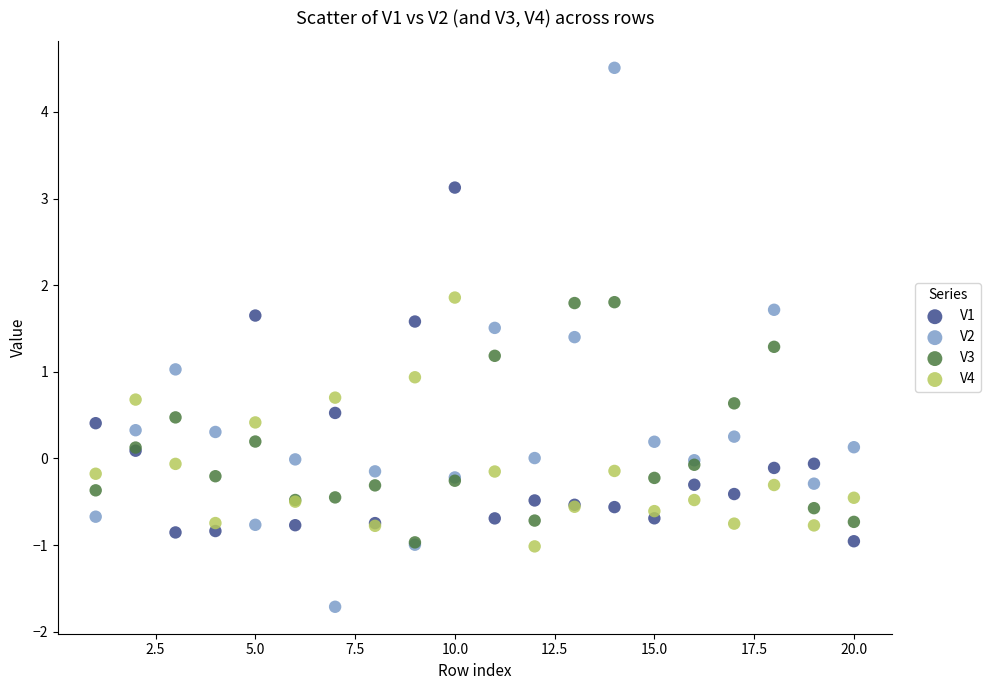

Which series contains the highest Y value?

V2